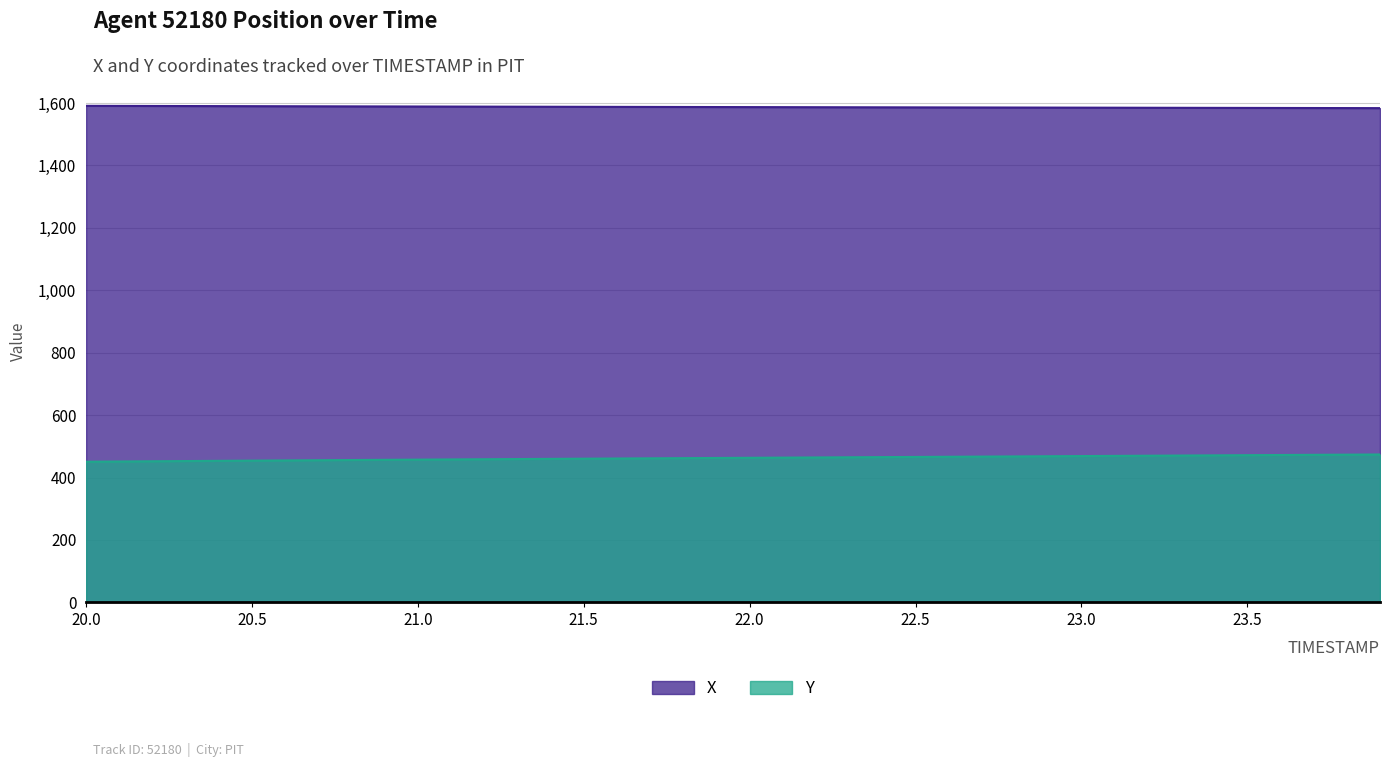

Rank the categories by X value from lowest to highest.

23.9, 23.8, 23.7, 23.6, 23.5, 23.4, 23.3, 23.2, 23.1, 23.0, 22.9, 22.8, 22.7, 22.6, 22.5, 22.4, 22.3, 22.2, 22.1, 22.0, 21.9, 21.8, 21.7, 21.6, 21.5, 21.4, 21.3, 21.2, 21.1, 21.0, 20.9, 20.8, 20.7, 20.6, 20.5, 20.4, 20.3, 20.2, 20.1, 20.0